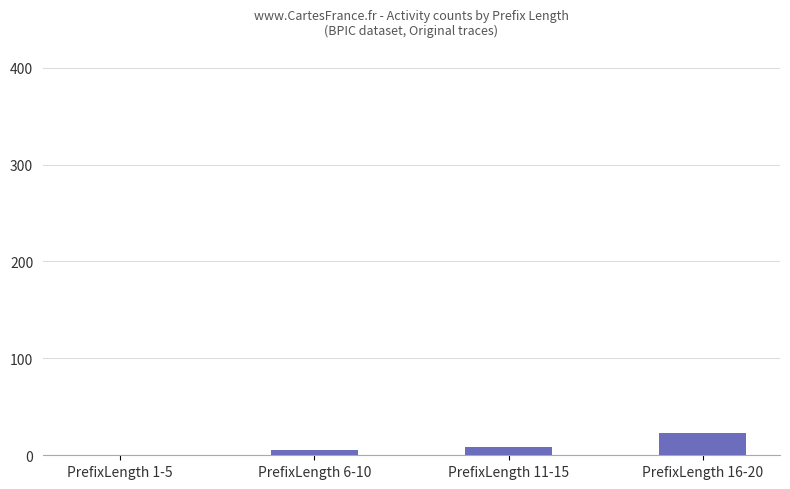

Reading left to right, transcribe all the data shown in this chart.

PrefixLength 1-5=0	PrefixLength 6-10=5	PrefixLength 11-15=9	PrefixLength 16-20=23